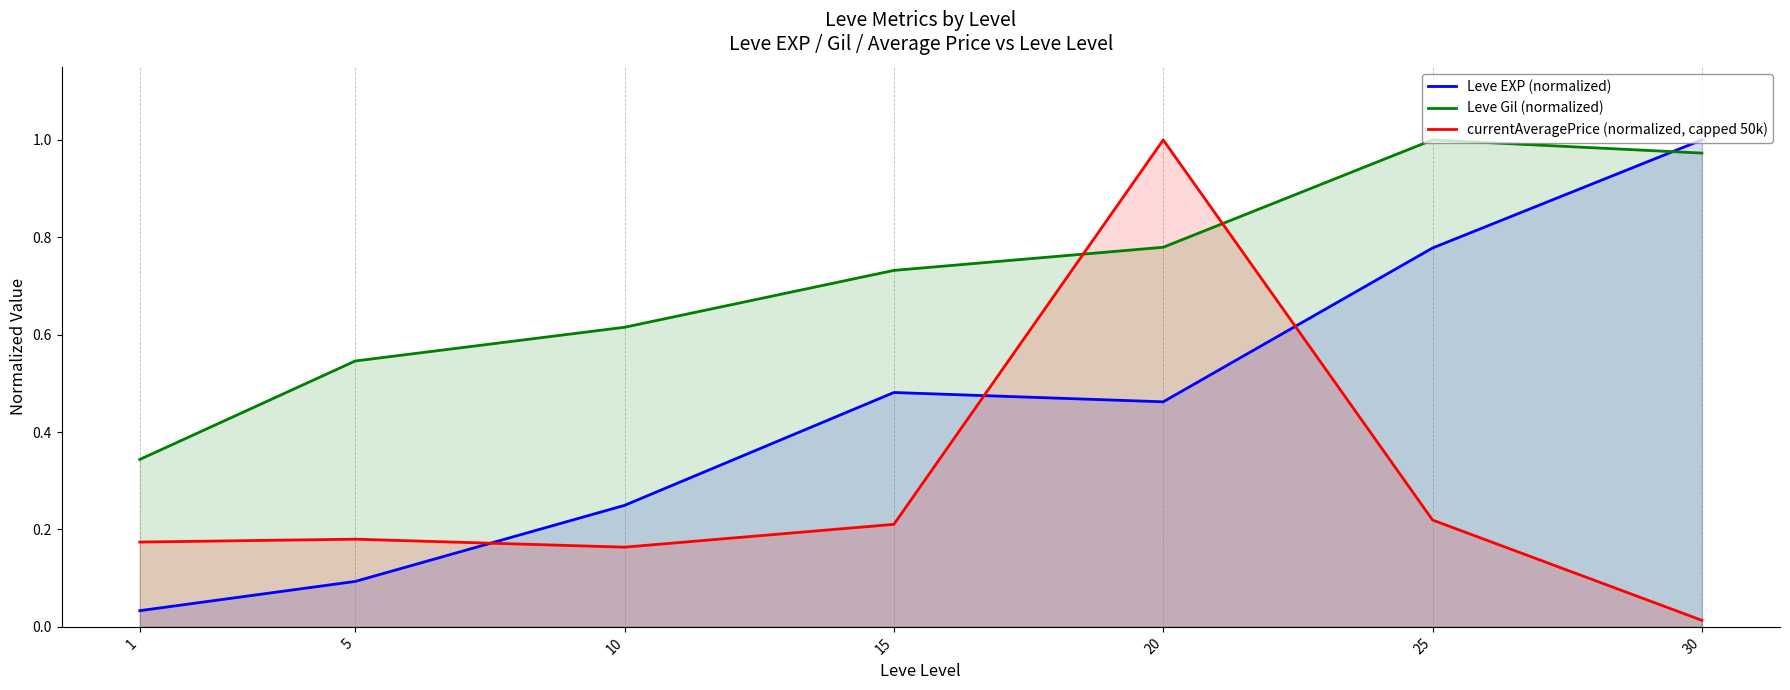

In Leve EXP (normalized), how many points are lower than both neighbors (excluding endpoints)?

1